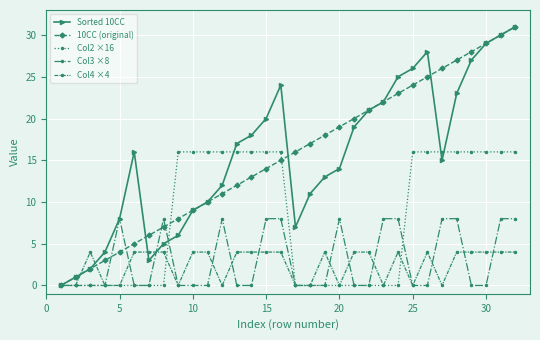

What is the greatest value displayed?

31